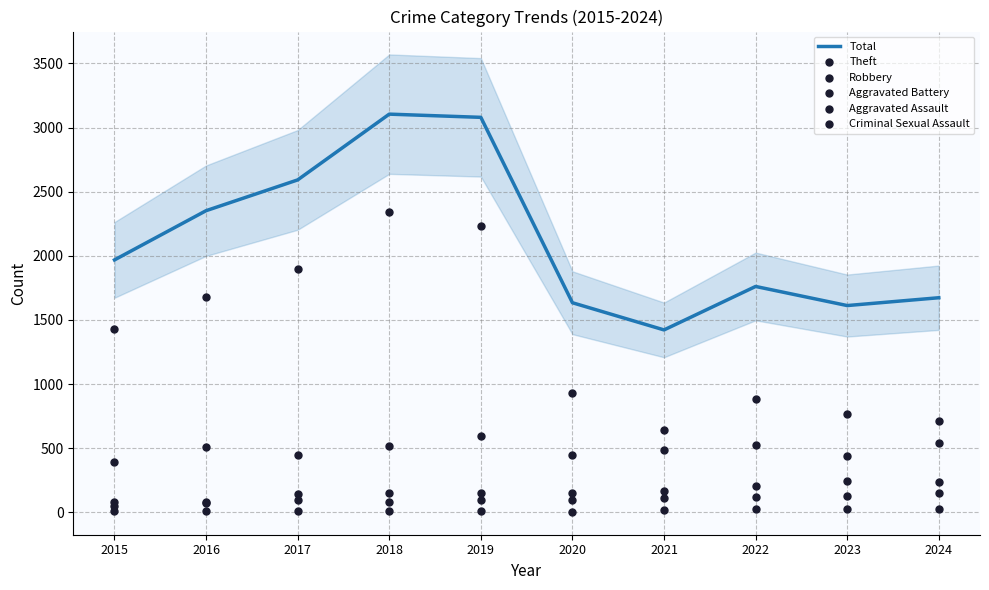

What is the total value across all series at 2020?

3261